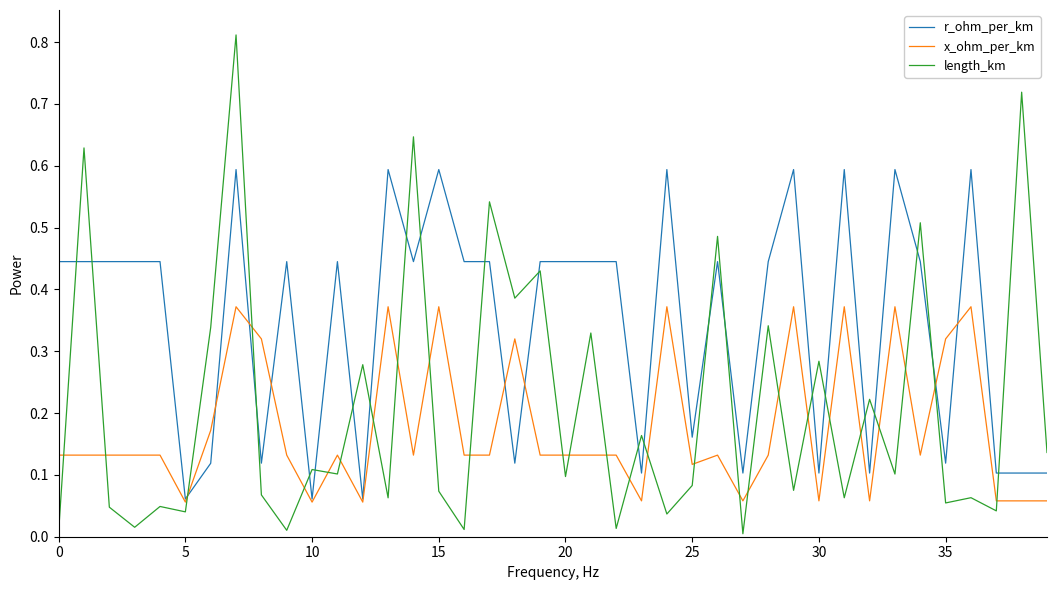

Which series has the largest total across all categories?

r_ohm_per_km